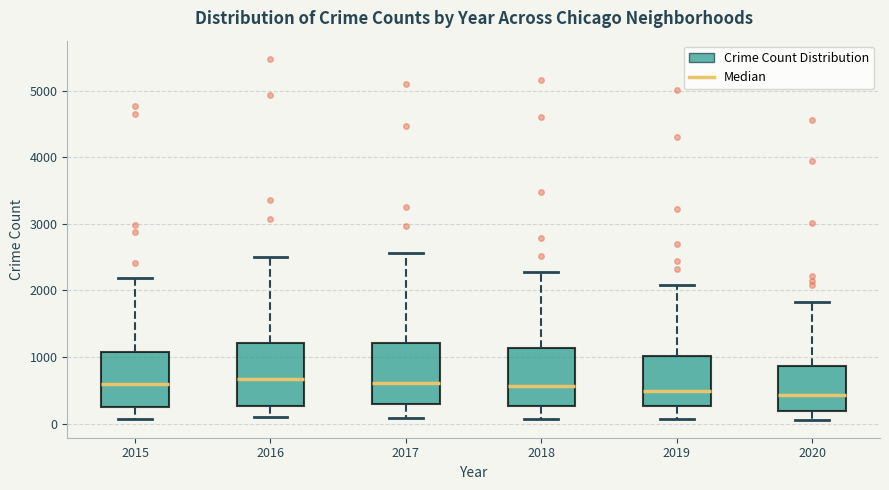

Reading left to right, transcribe this box plot: for each box, give where its median line is, the range the box spans, and where its two whiskers end, as read against the y-axis. The values are not printed on the chart, so give them approximately, as read against the axis.

2015: median 600, box 300 to 1100, whiskers 100 to 2200
2016: median 700, box 300 to 1200, whiskers 100 to 2500
2017: median 600, box 300 to 1200, whiskers 100 to 2600
2018: median 600, box 300 to 1100, whiskers 100 to 2300
2019: median 500, box 300 to 1000, whiskers 100 to 2100
2020: median 400, box 200 to 900, whiskers 100 to 1800